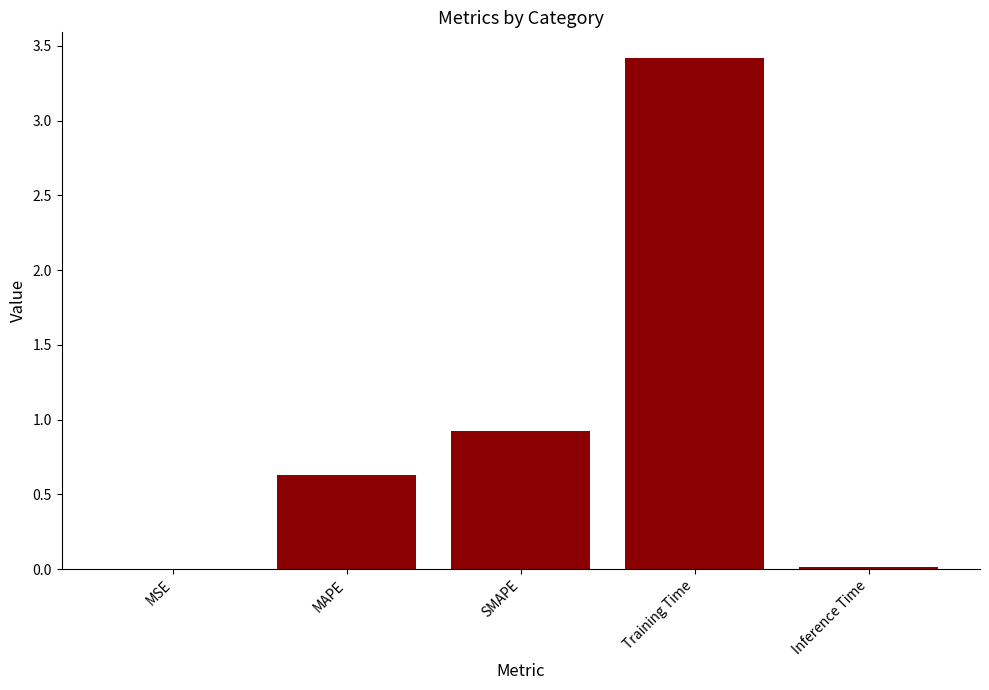

Count the number of data series in this chart.

1